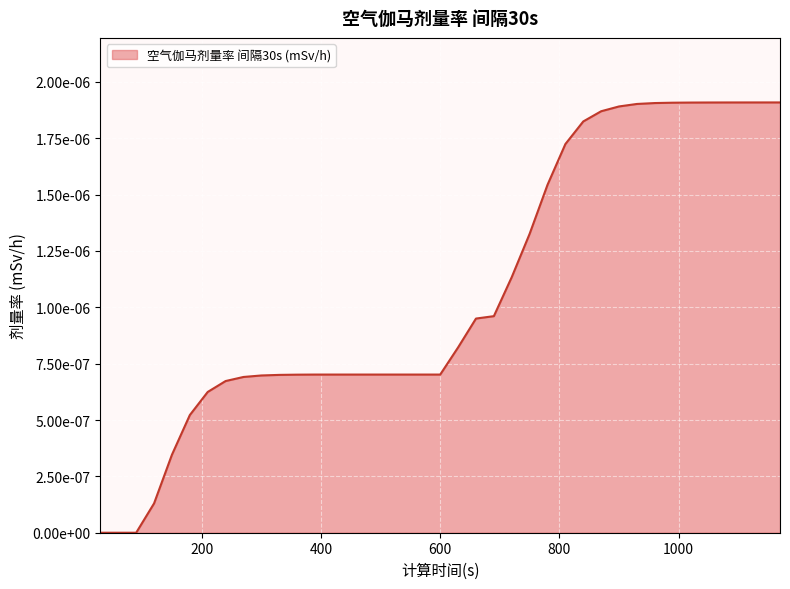

How many distinct data groups are displayed?

1